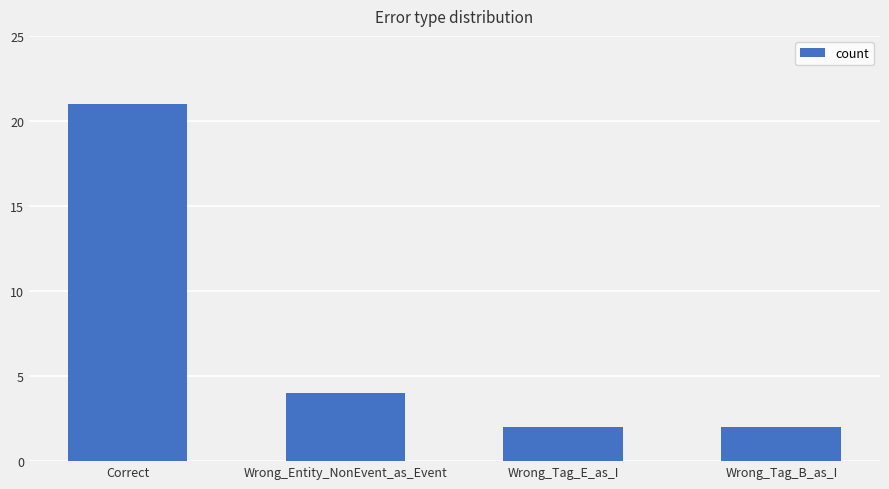

Reading left to right, what are all the values shown in this chart?

Correct=21	Wrong_Entity_NonEvent_as_Event=4	Wrong_Tag_E_as_I=2	Wrong_Tag_B_as_I=2